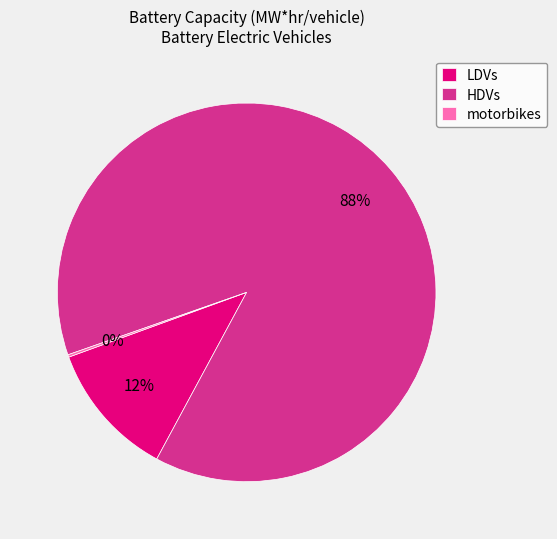

Combined, do LDVs and HDVs account for over 50%?

Yes